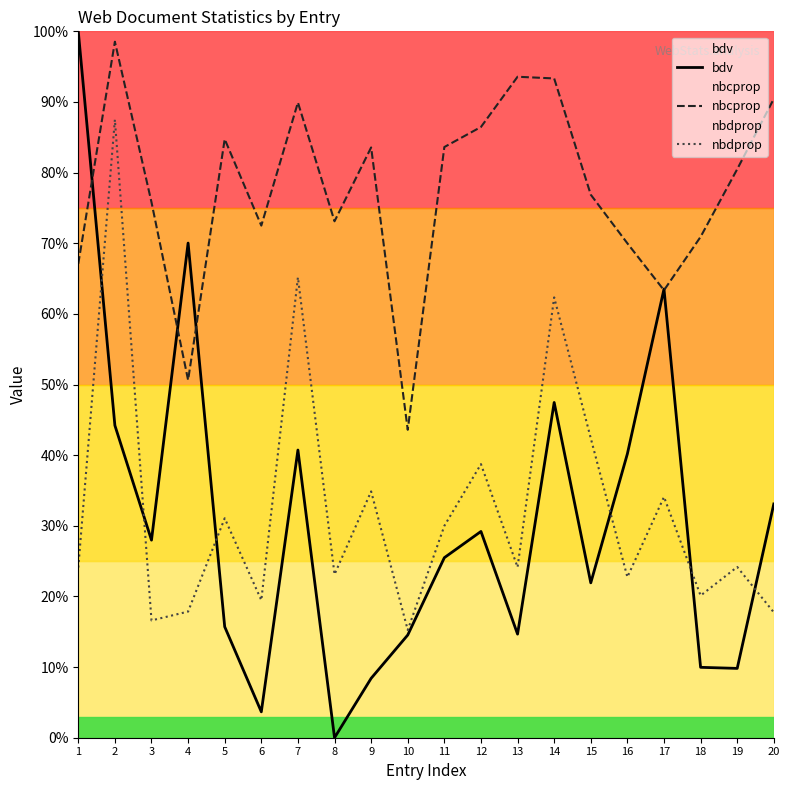

Which series has the widest spread of values?

bdv